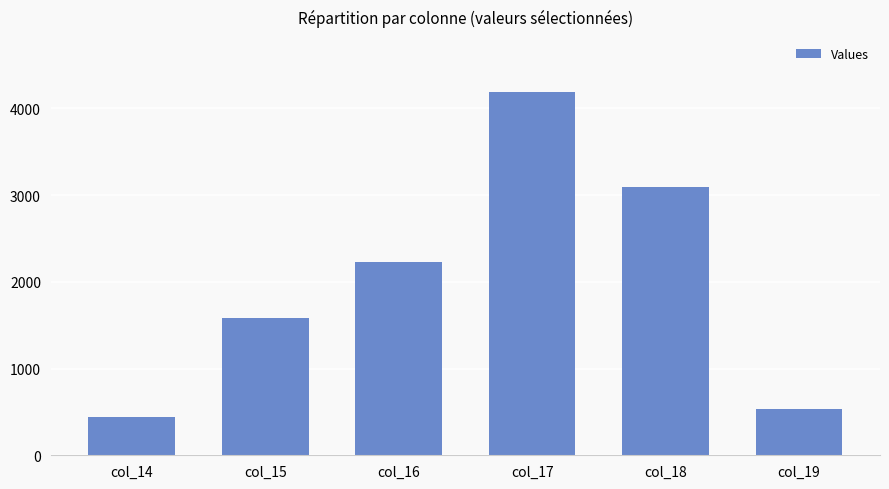

What is the change in value from col_14 to col_15?

+1140